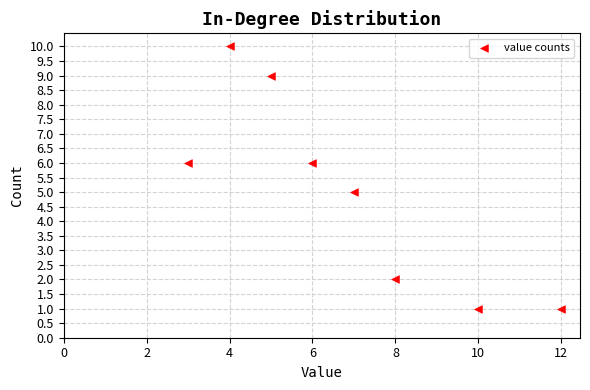

What is the range of X values (max minus min)?

9